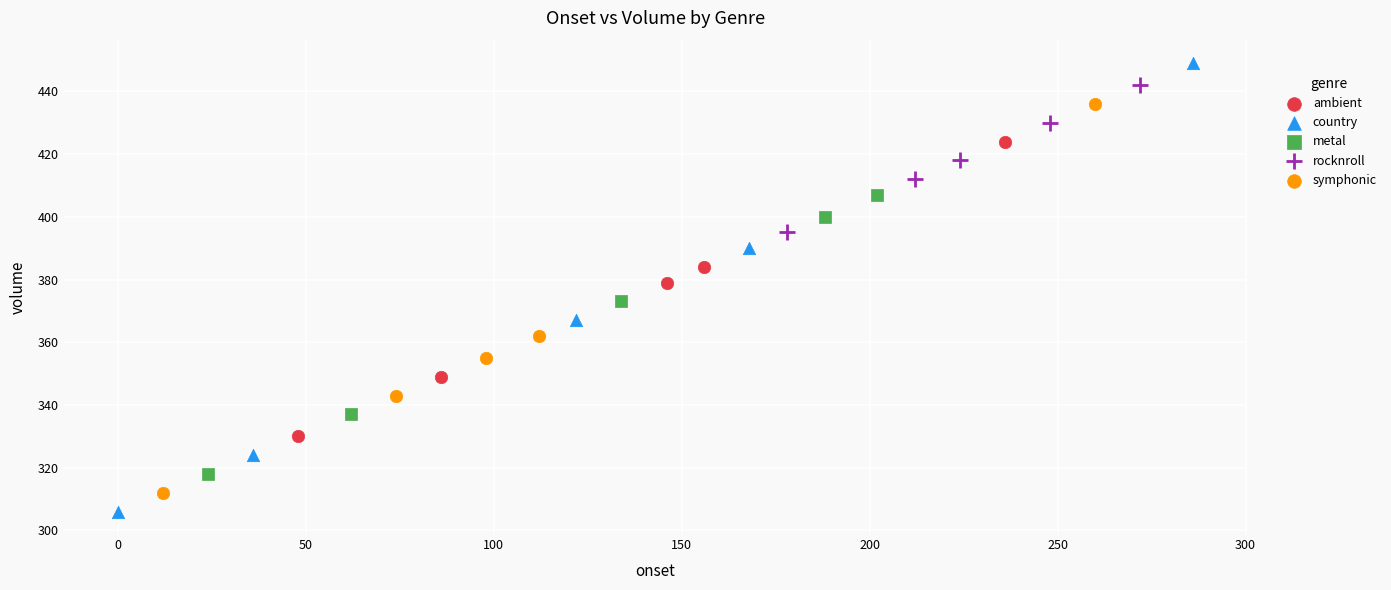

Which series has the largest Y range (max minus min)?

country